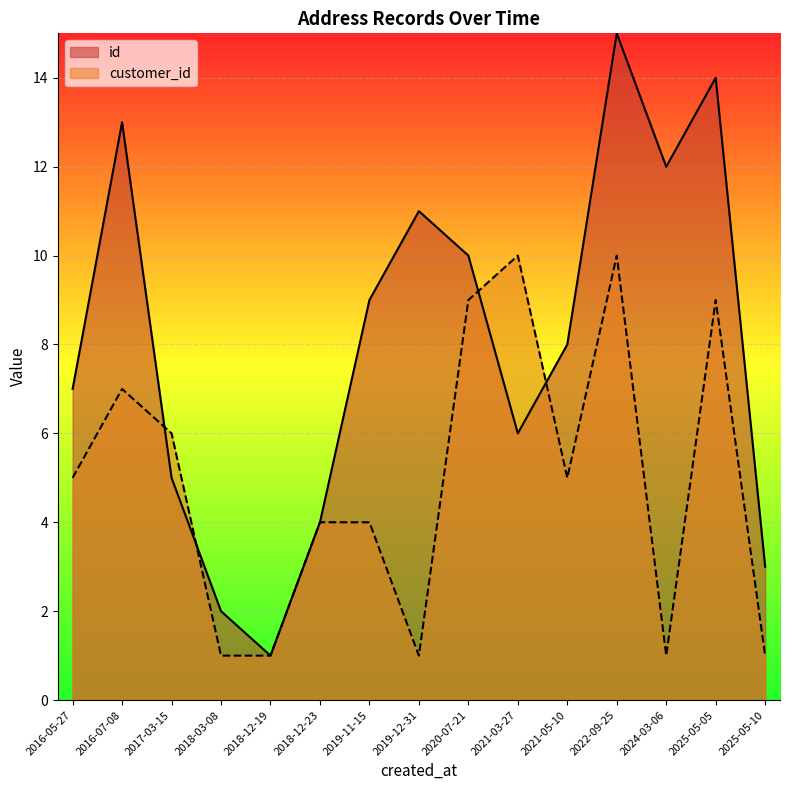

How many times do id and customer_id cross each other?

4